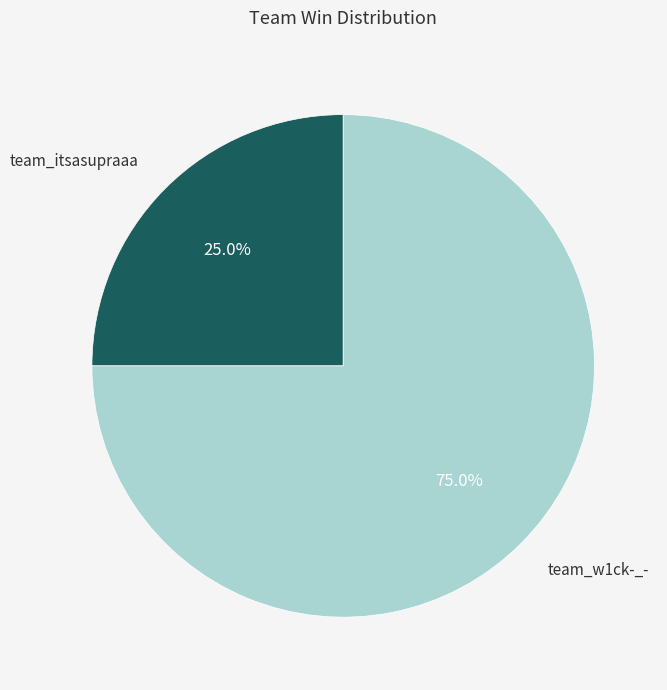

To the nearest percent, what percentage of the pie is team_w1ck-_-?

75%